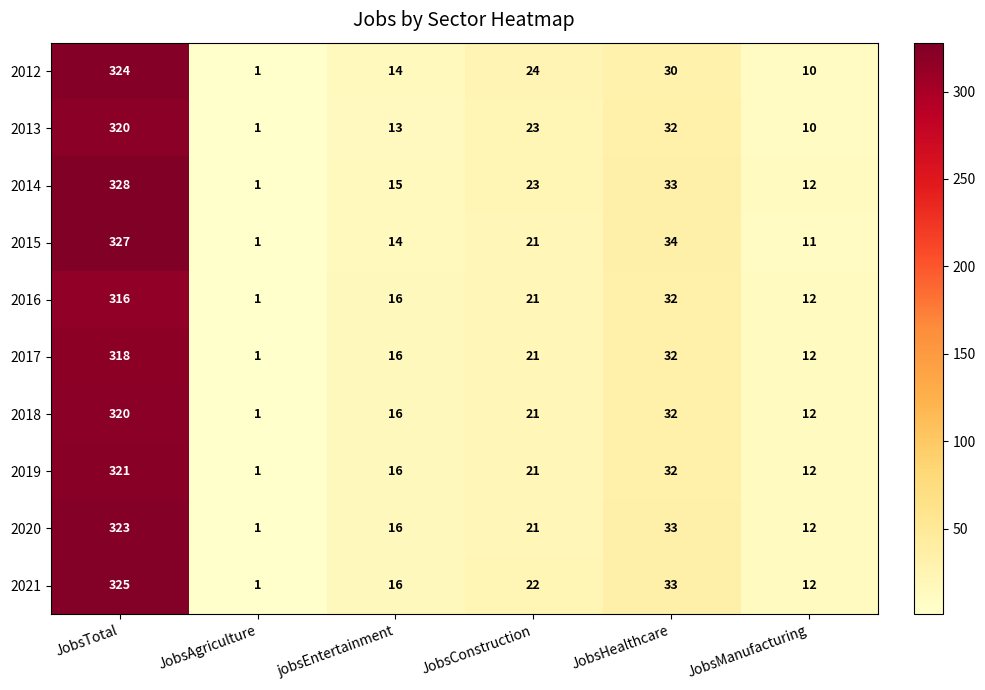

What is the approximate value of 2016 at jobsEntertainment?

16